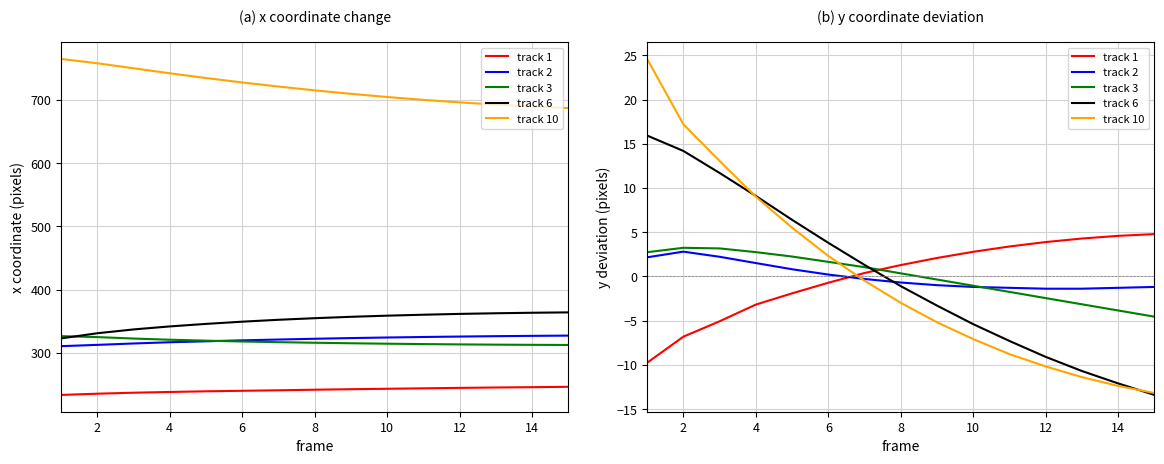

Rank the series by their maximum value, from lowest to highest.

track 2, track 3, track 1, track 6, track 10